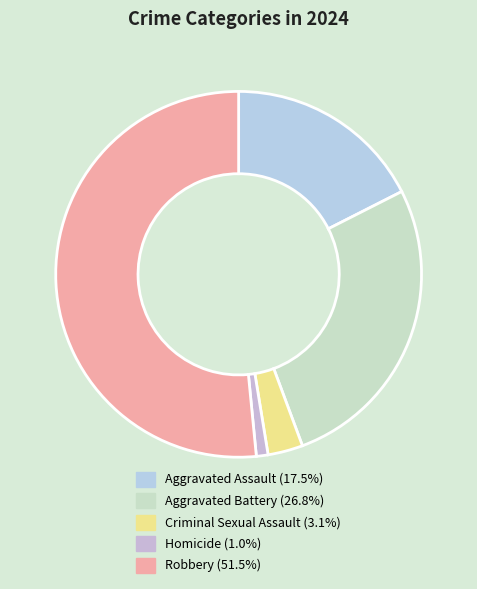

How many segments does this pie chart have?

5